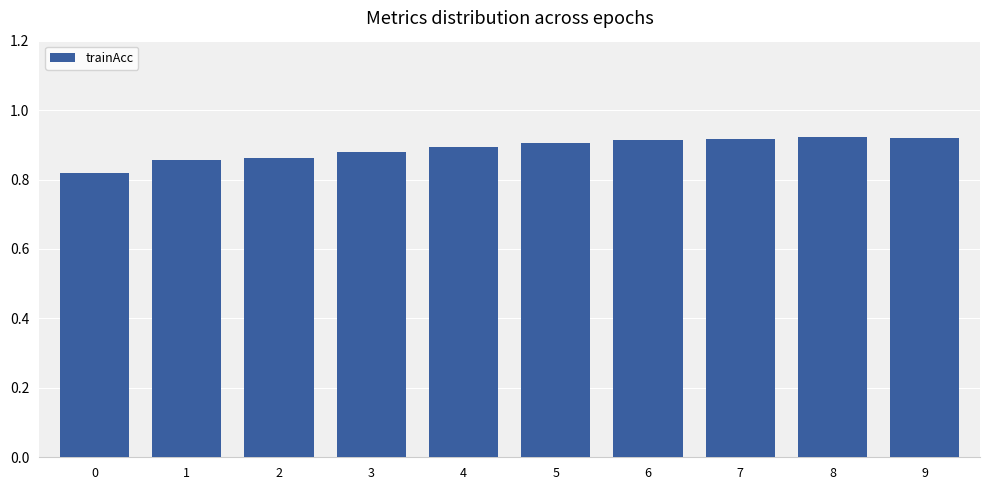

The chart shows a value of 0.9 at 6. True or false?

True